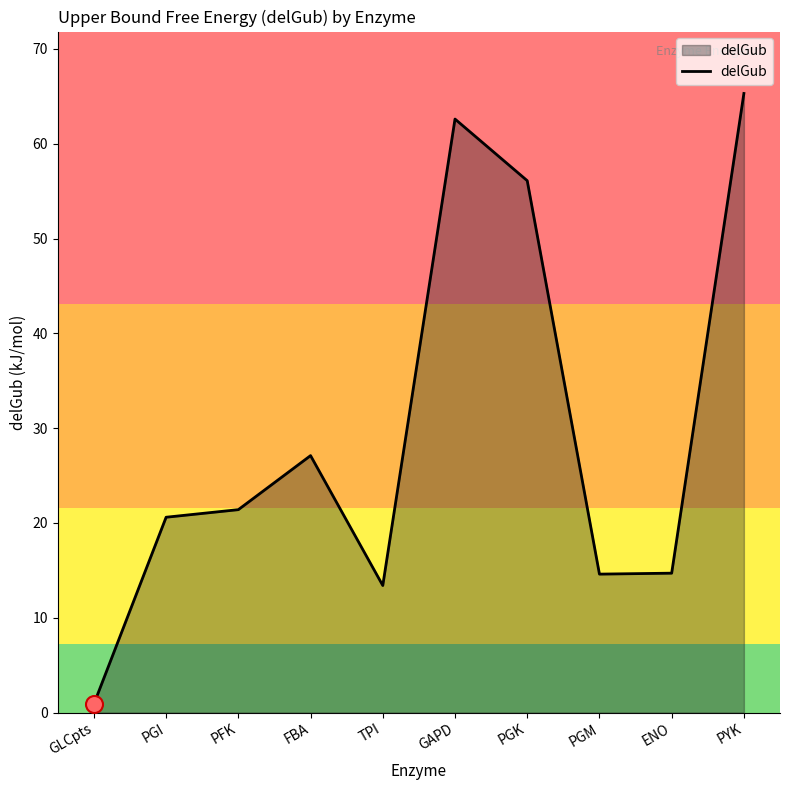

Between PGM and TPI, which is larger?

PGM